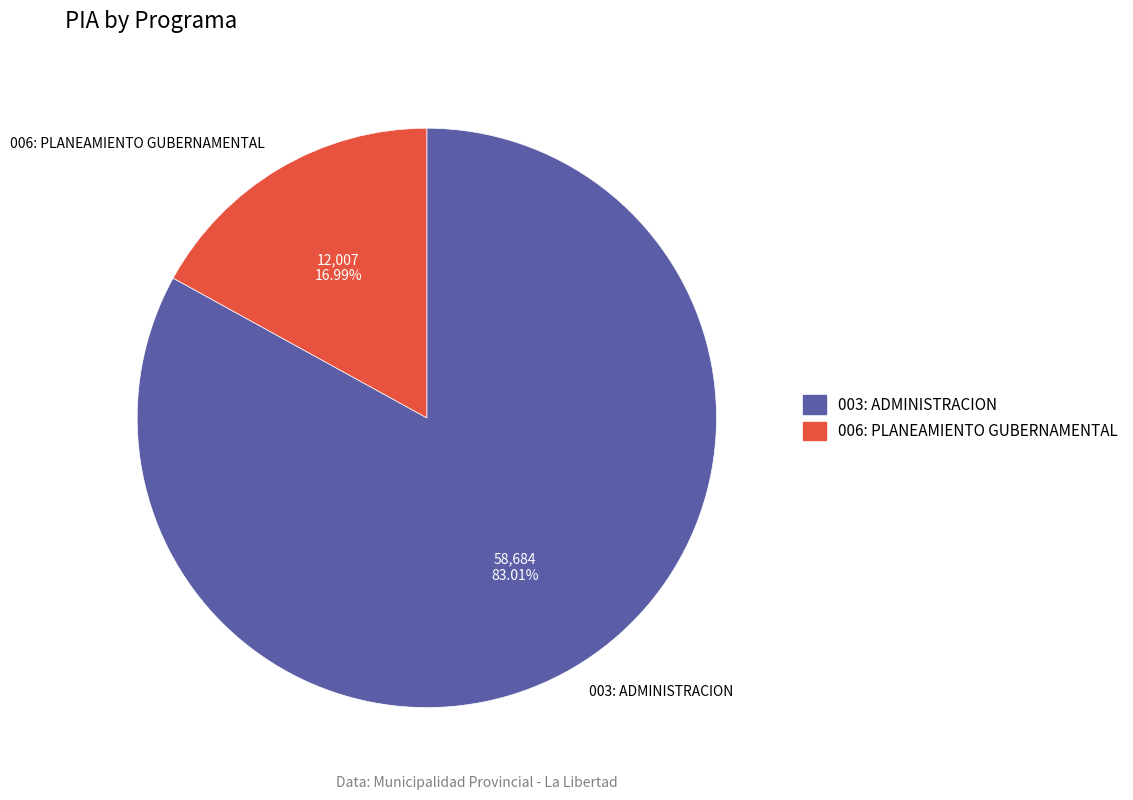

To the nearest percent, what is the difference between the largest and smallest slice percentages?

66%